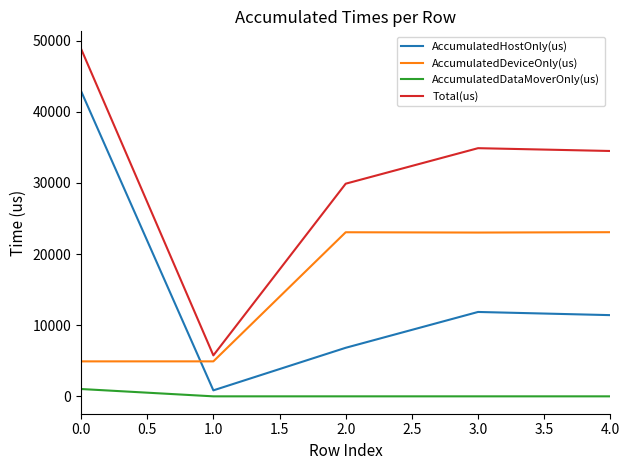

The value of Total(us) at 4.0 is 9302.8. True or false?

False